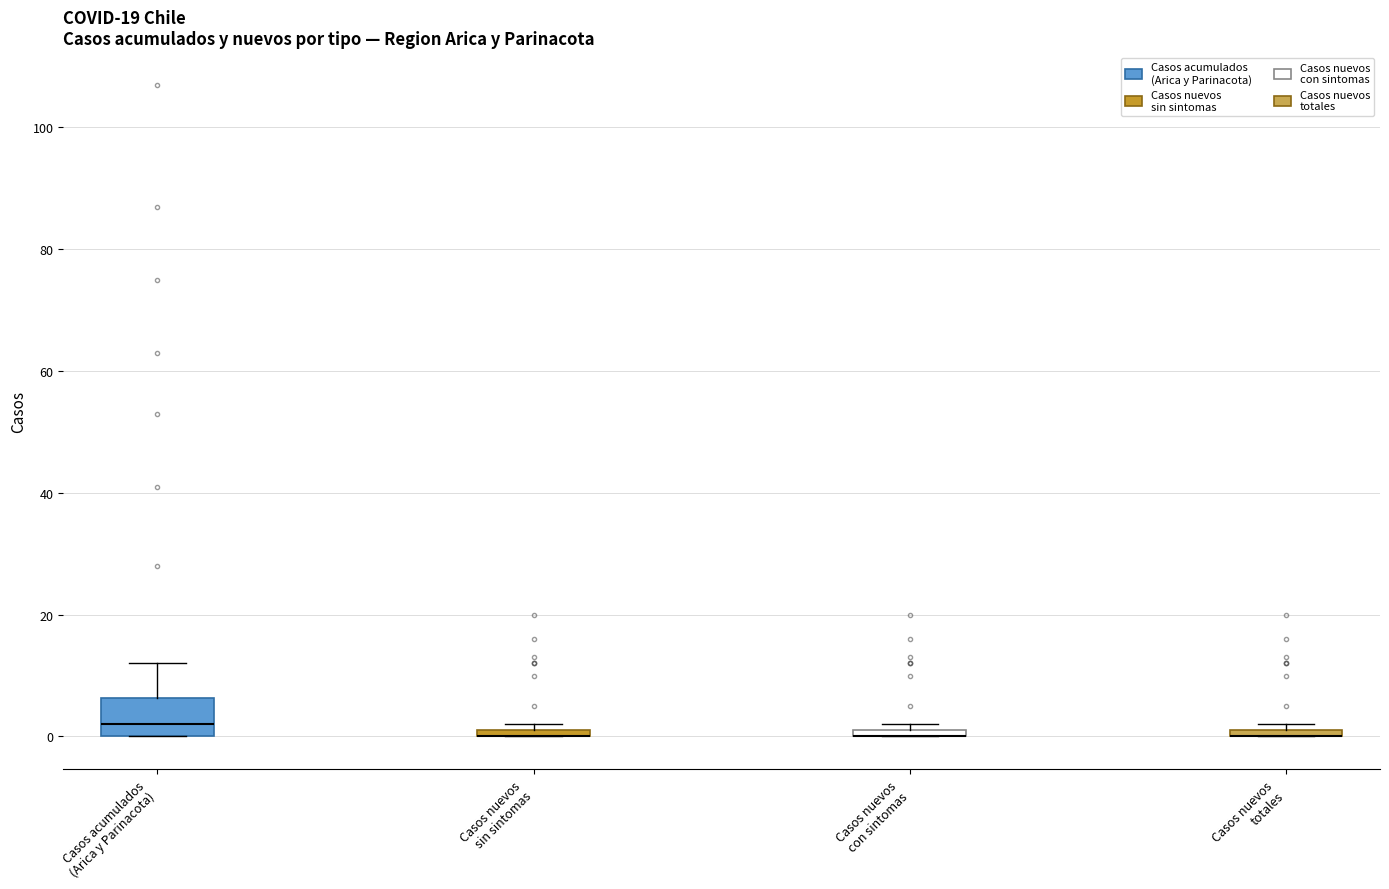

Where is the upper edge of the box for Casos acumulados (Arica y Parinacota) on the y-axis? The values are not printed on the chart, so give them approximately, as read against the axis.

6